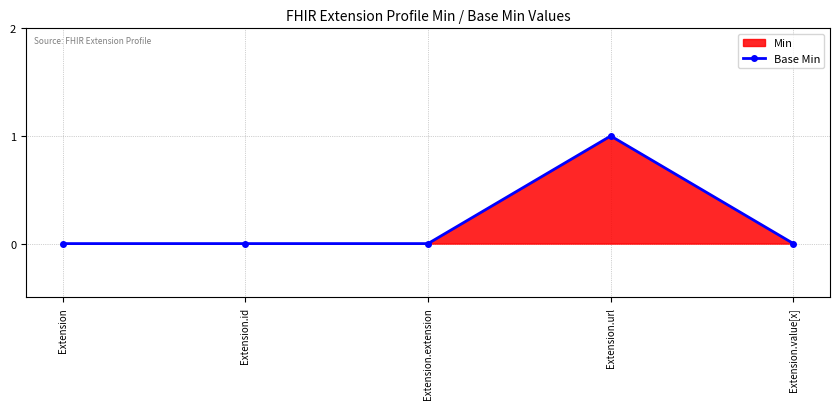

Reading left to right, what are all the values shown in this chart?

0	0	0	1	0